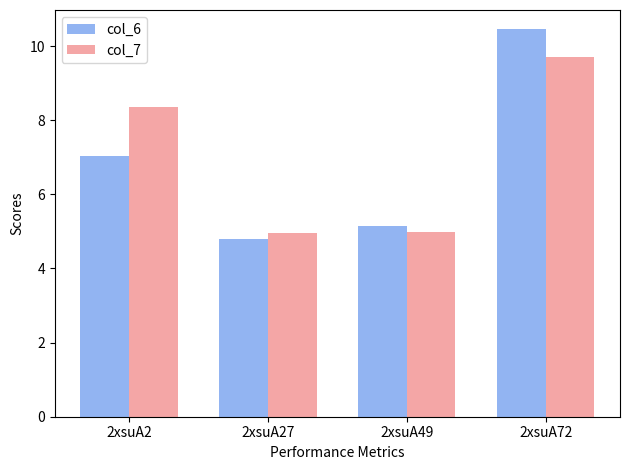

How many series are shown in this chart?

2